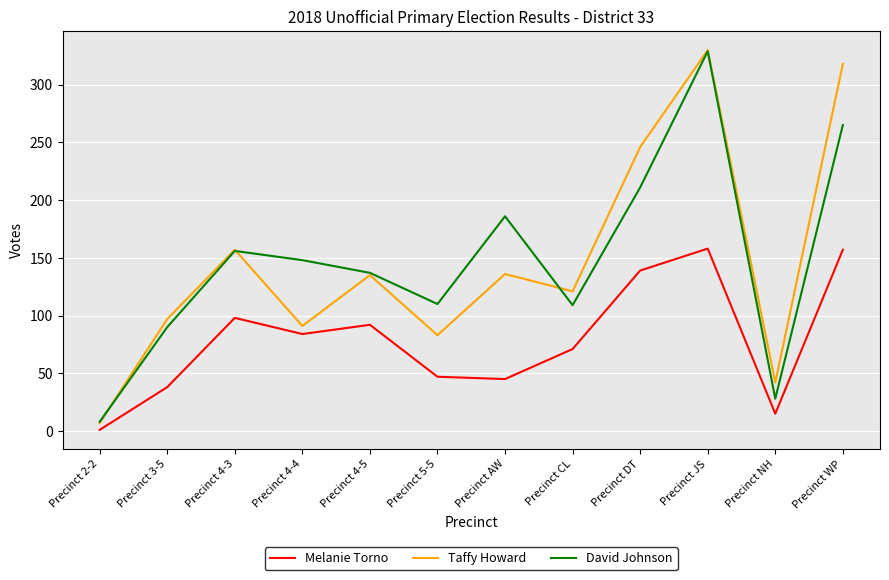

What is the spread (max minus min) of values at Precinct CL?

50